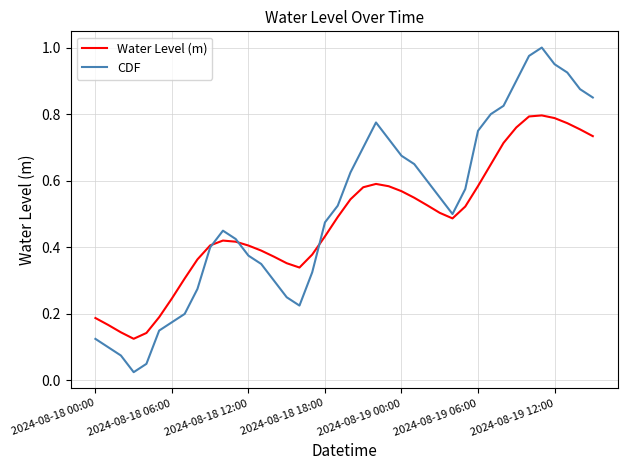

What are all the series names shown in the legend?

Water Level (m), CDF